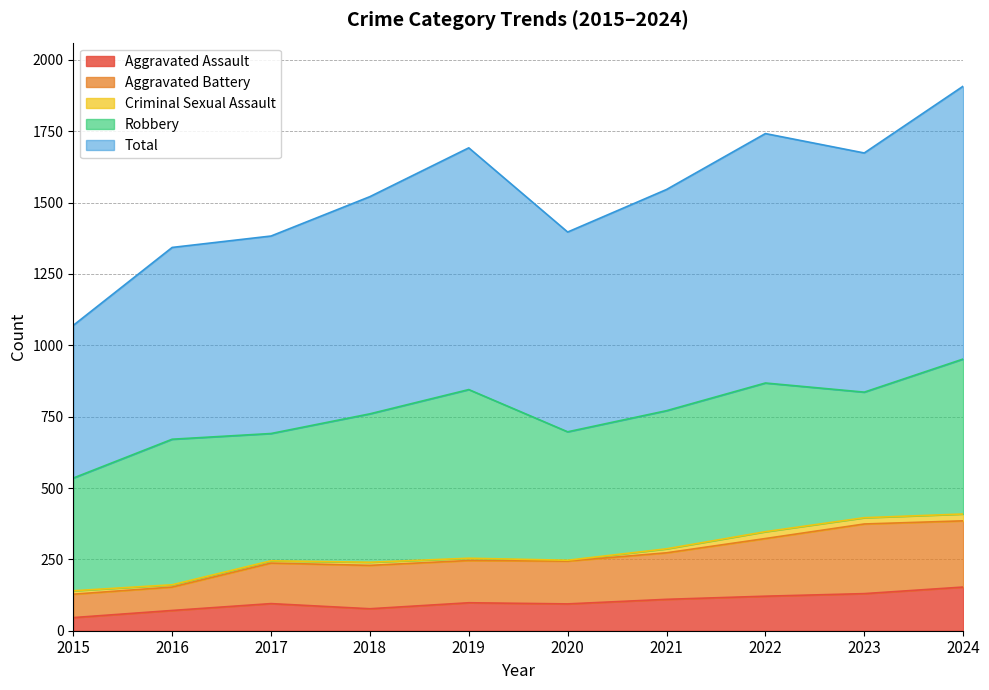

True or false: Aggravated Assault and Total intersect in this chart.

False